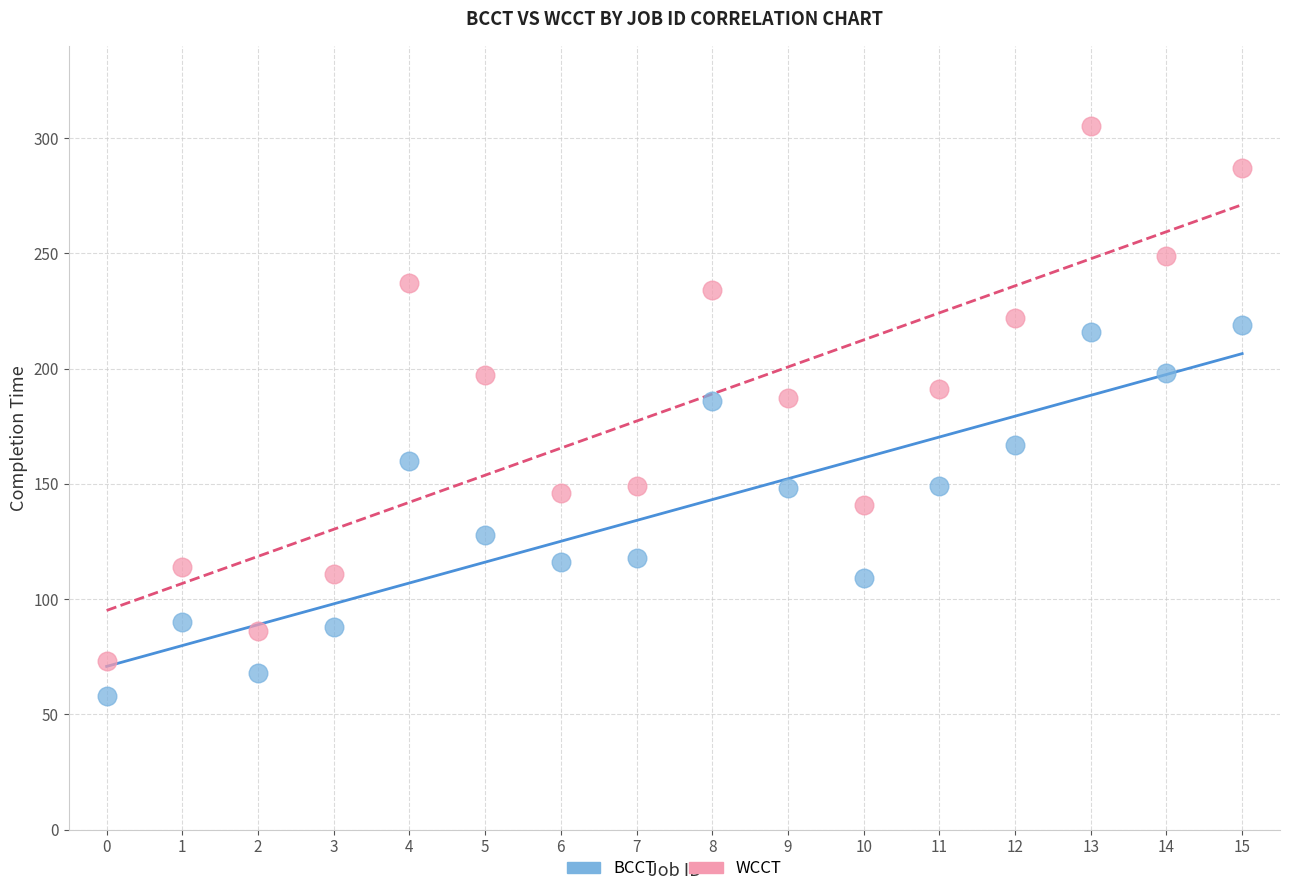

Which series has the largest Y range (max minus min)?

WCCT